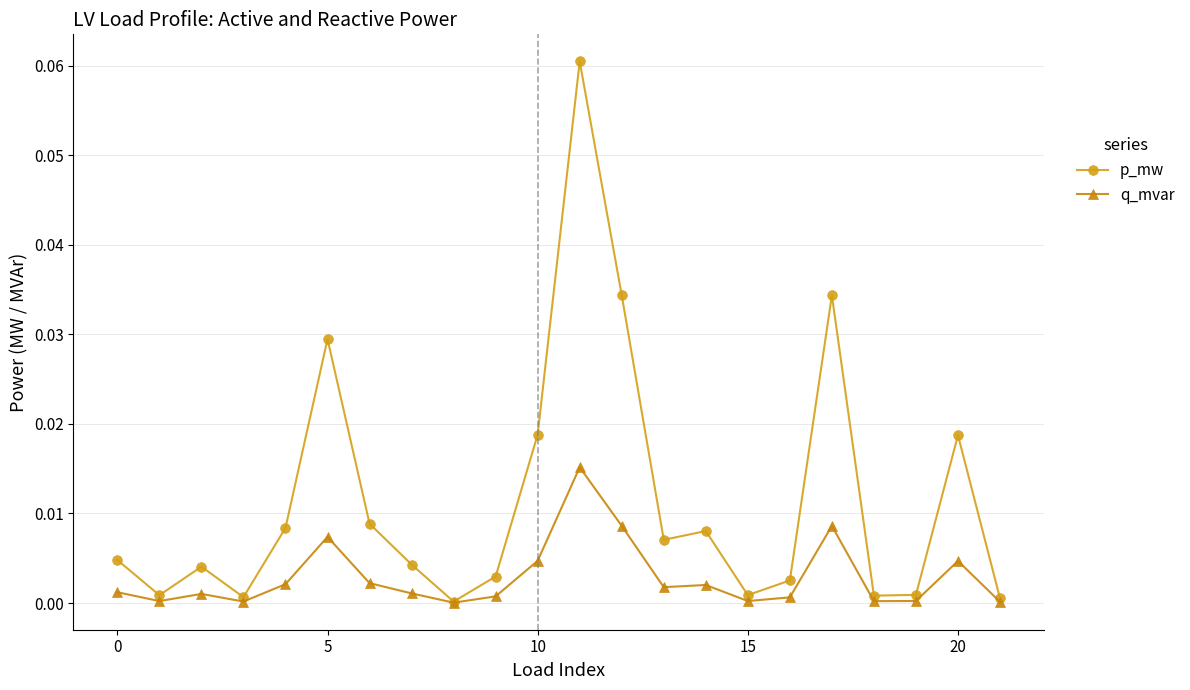

Which series has the largest range (max minus min)?

p_mw